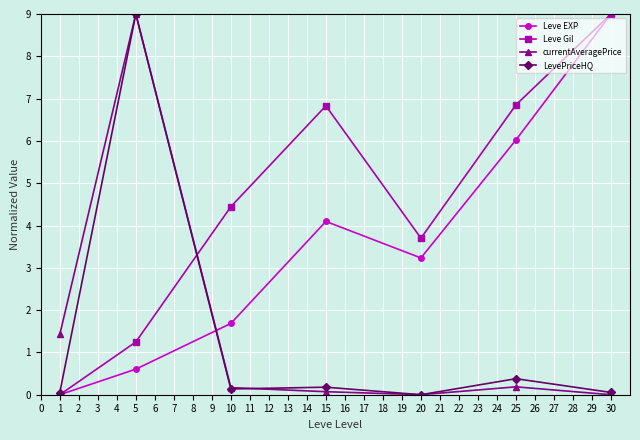

What is the value of the Leve EXP point at the 6th from the left?

6.0